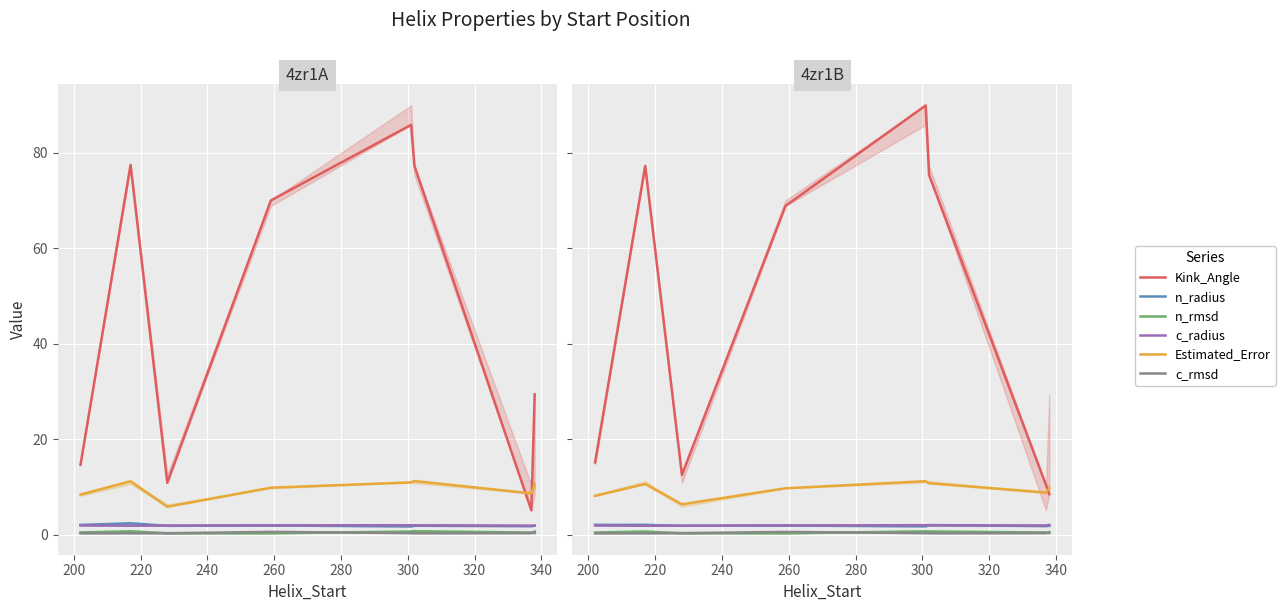

How many values in the Kink_Angle series are below 68?

4